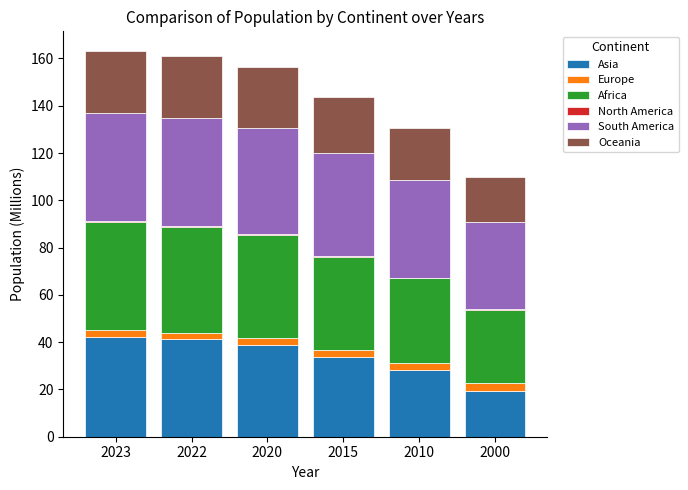

The value of Asia at 2015 is 33.8. True or false?

True